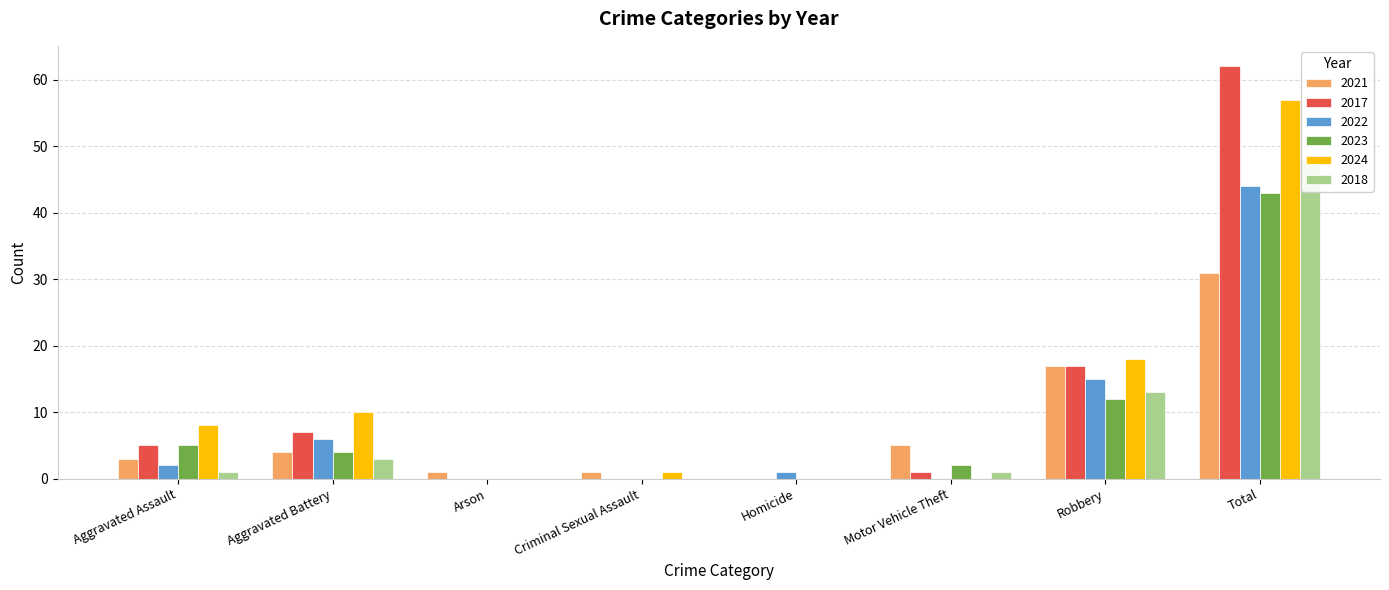

List the series in order of their peak value, lowest first.

2021, 2023, 2022, 2018, 2024, 2017